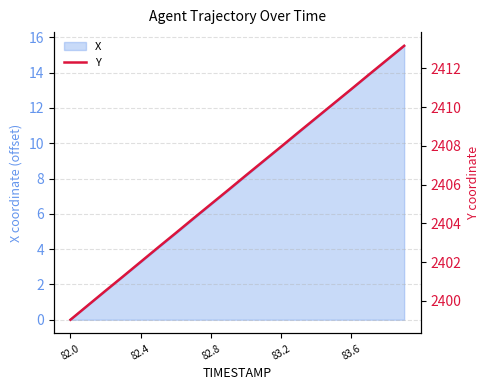

What is the sum of all values?

48122.0